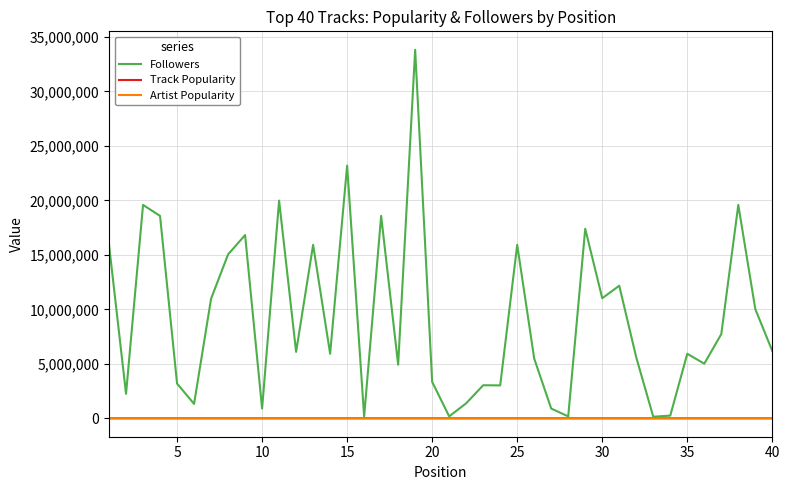

Which series has the largest range (max minus min)?

Followers